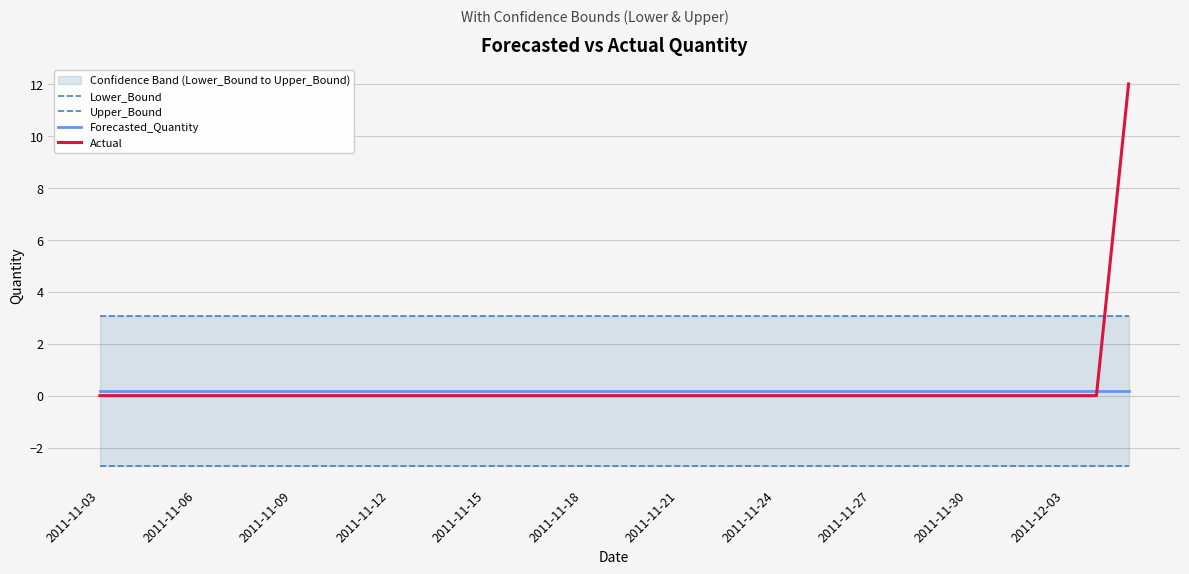

Which label corresponds to the smallest value in the chart?

2011-11-03